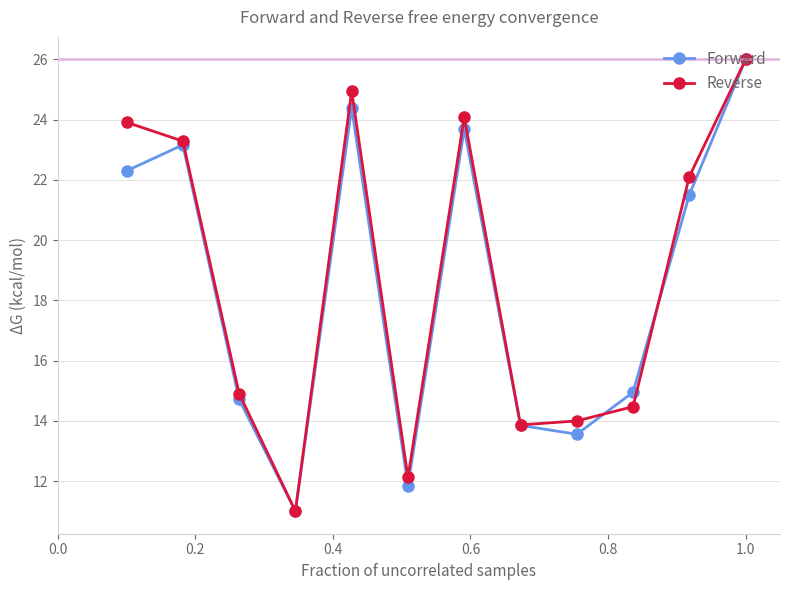

Which series has the largest total across all categories?

Reverse